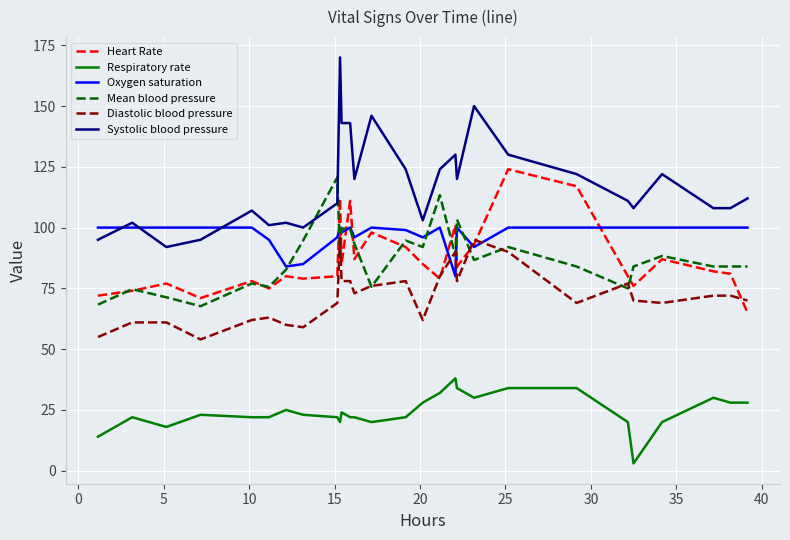

Which series has the largest total across all categories?

Systolic blood pressure